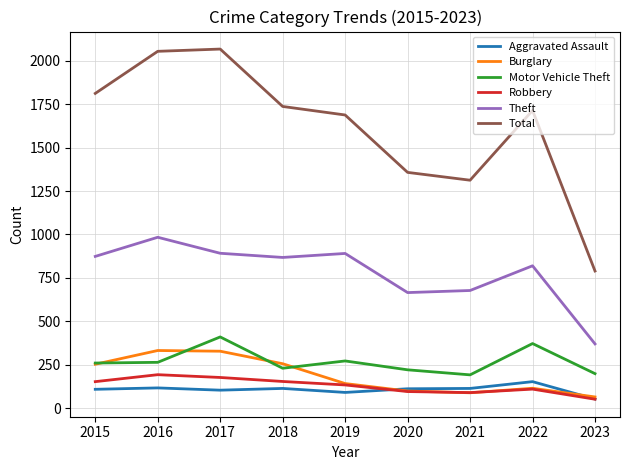

Which series has the largest total across all categories?

Total